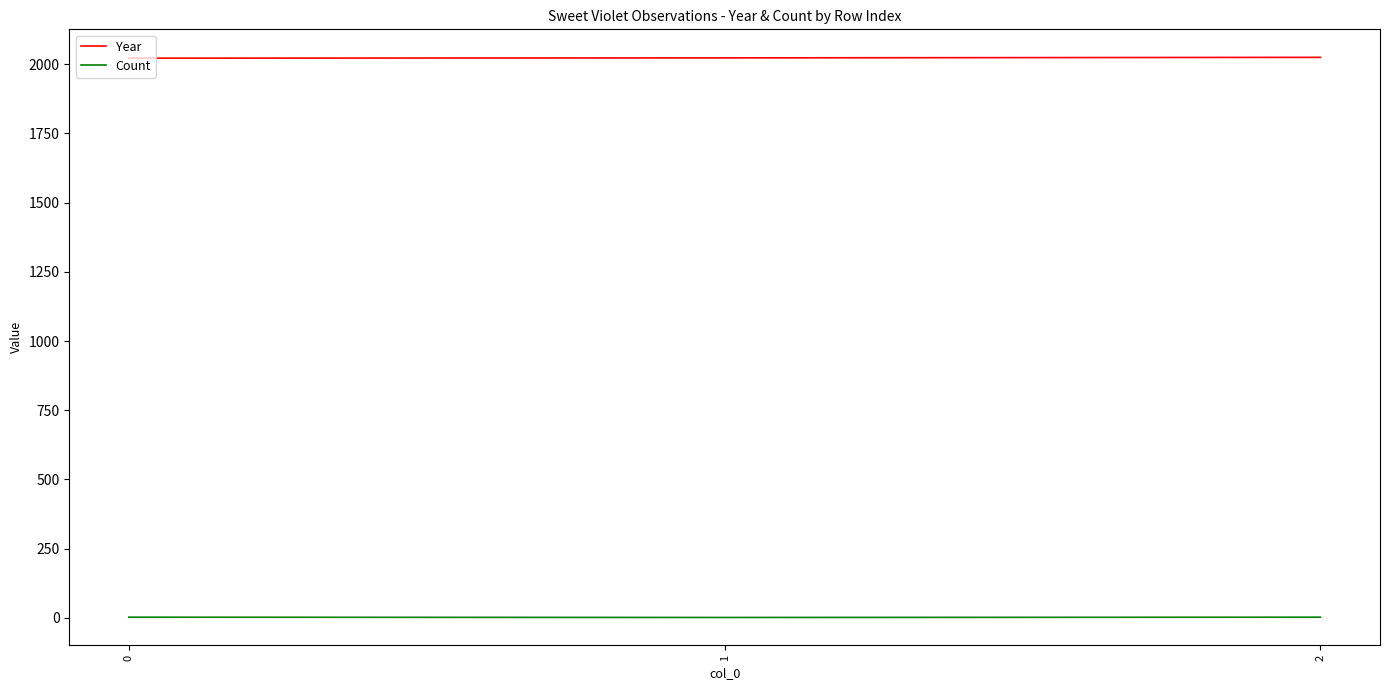

What is the lowest value of the Year series?

2022